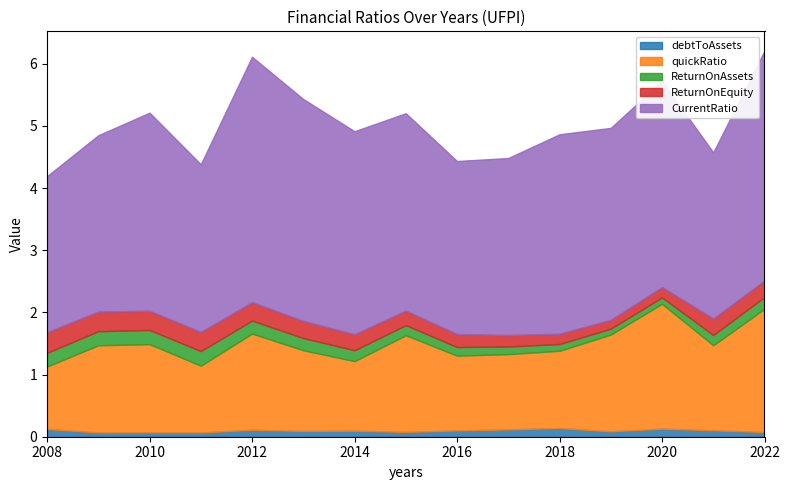

What is the greatest value displayed?

3.9